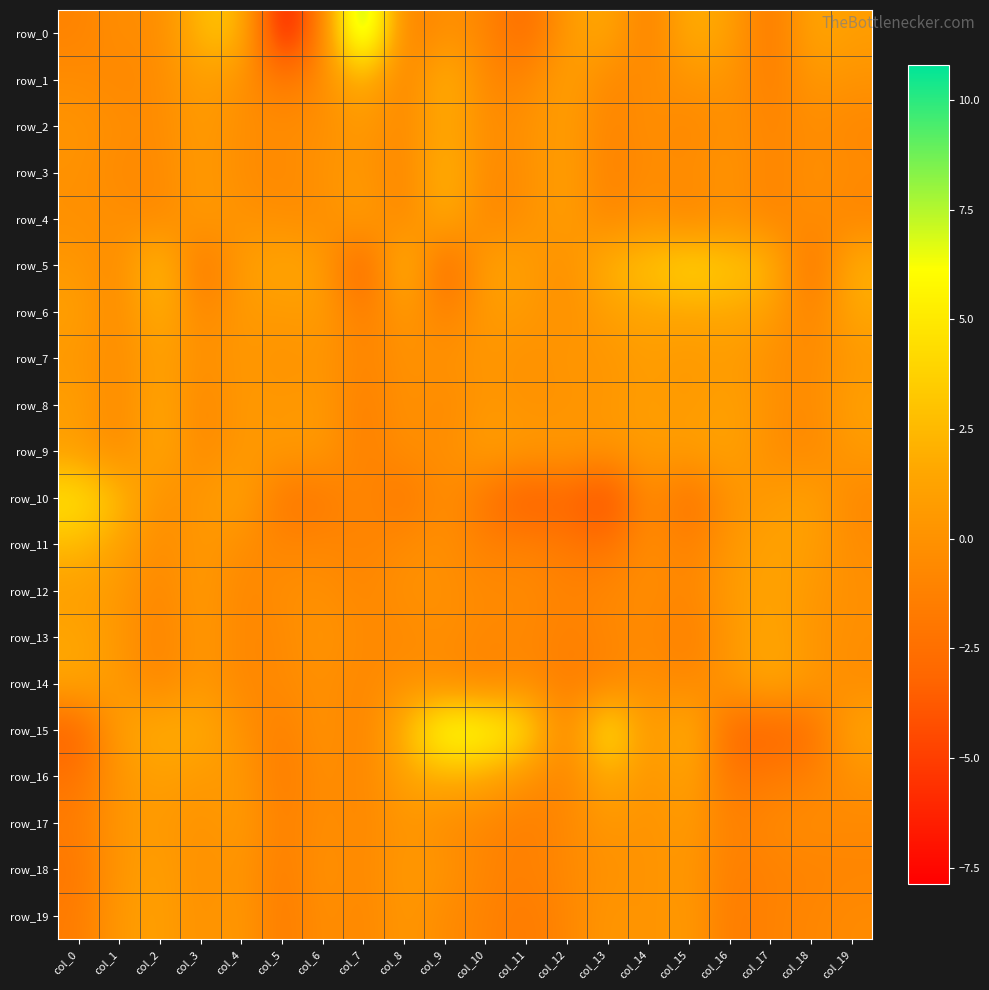

Which series has the largest range (max minus min)?

row_0